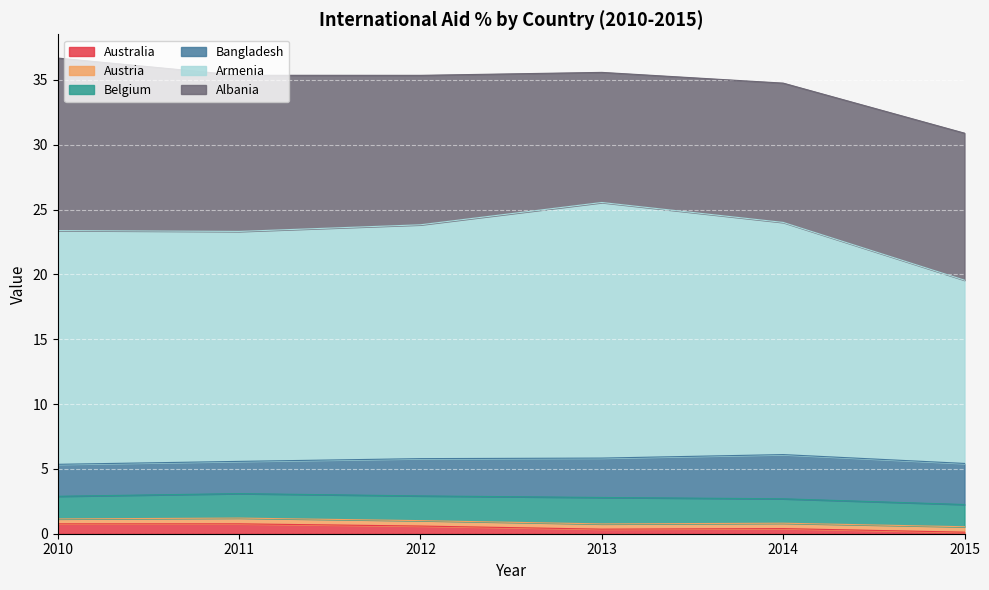

Which has a higher value, 2011 or 2012?

2011